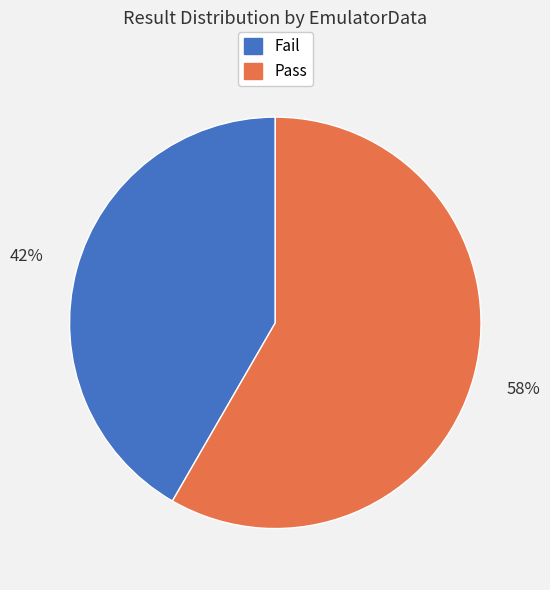

Combined, do Fail and Pass account for over 50%?

Yes